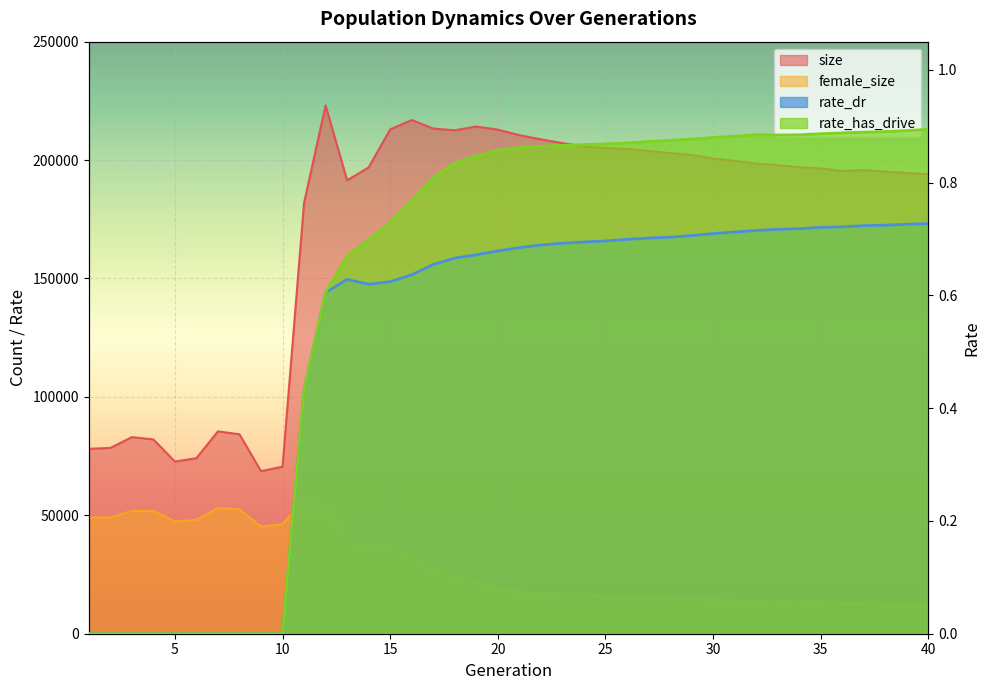

The rate_has_drive series shows 0.8 at 19. True or false?

True